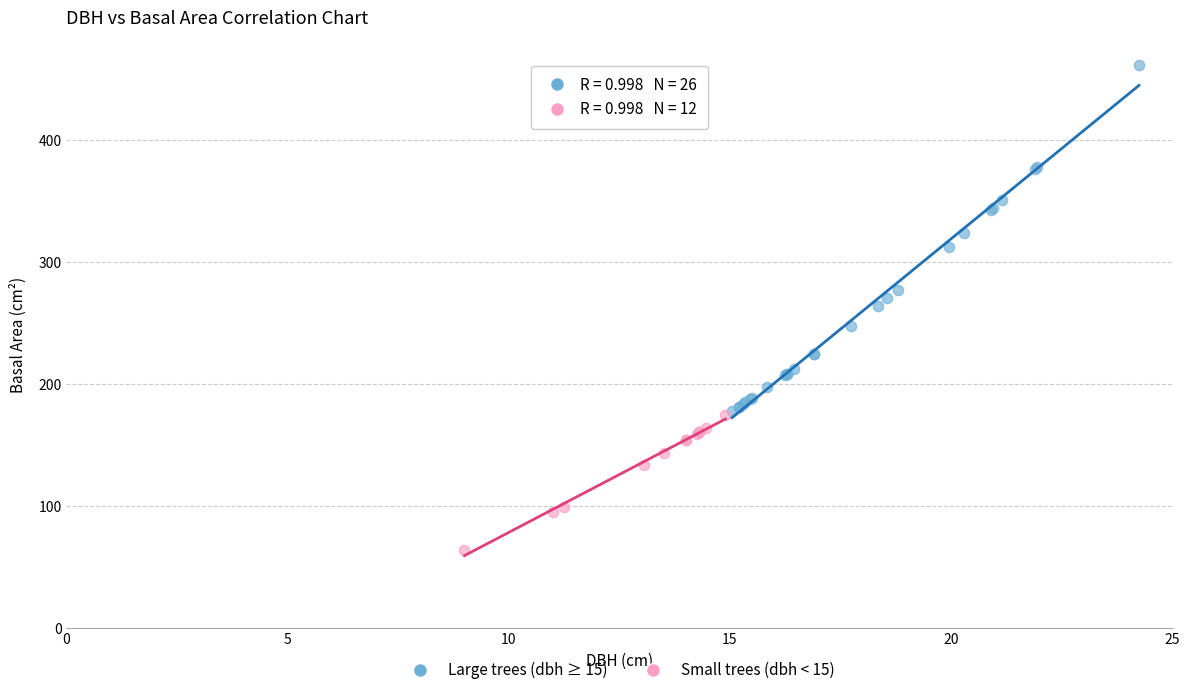

Which series has the largest Y range (max minus min)?

Large trees (dbh ≥ 15)